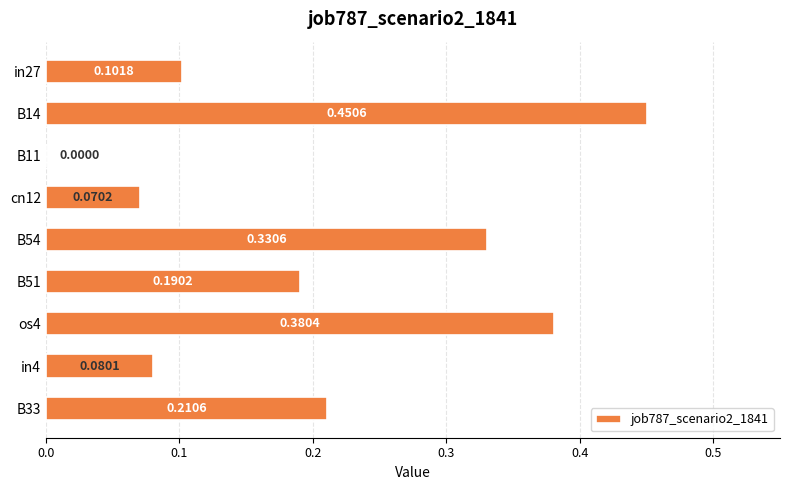

How many values are above zero?

8